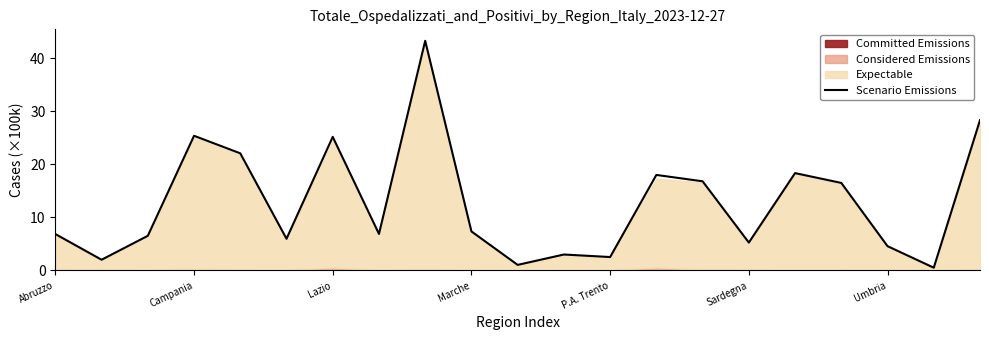

Which category has the lowest value across all series?

19